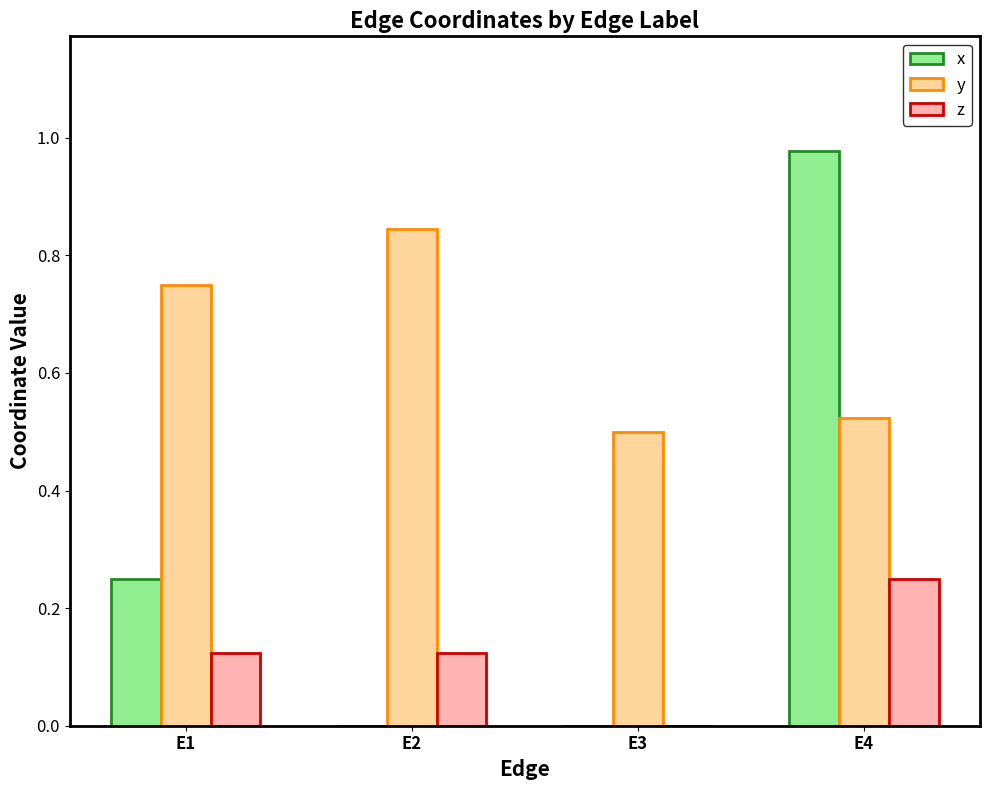

The value of x at E3 is 0.0. True or false?

True